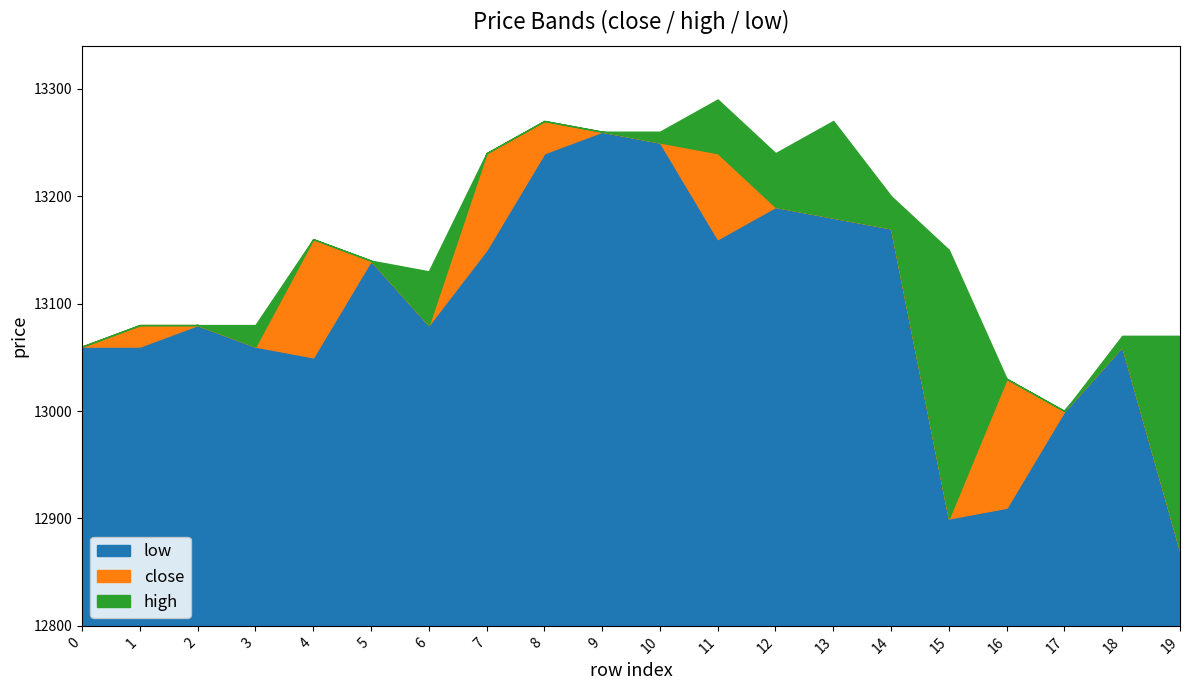

Reading right to left, transcribe all the data shown in this chart.

close: 12870	13060	13000	13030	12900	13170	13180	13190	13240	13250	13260	13270	13240	13080	13140	13160	13060	13080	13080	13060
high: 13070	13070	13000	13030	13150	13200	13270	13240	13290	13260	13260	13270	13240	13130	13140	13160	13080	13080	13080	13060
low: 12870	13060	13000	12910	12900	13170	13180	13190	13160	13250	13260	13240	13150	13080	13140	13050	13060	13080	13060	13060